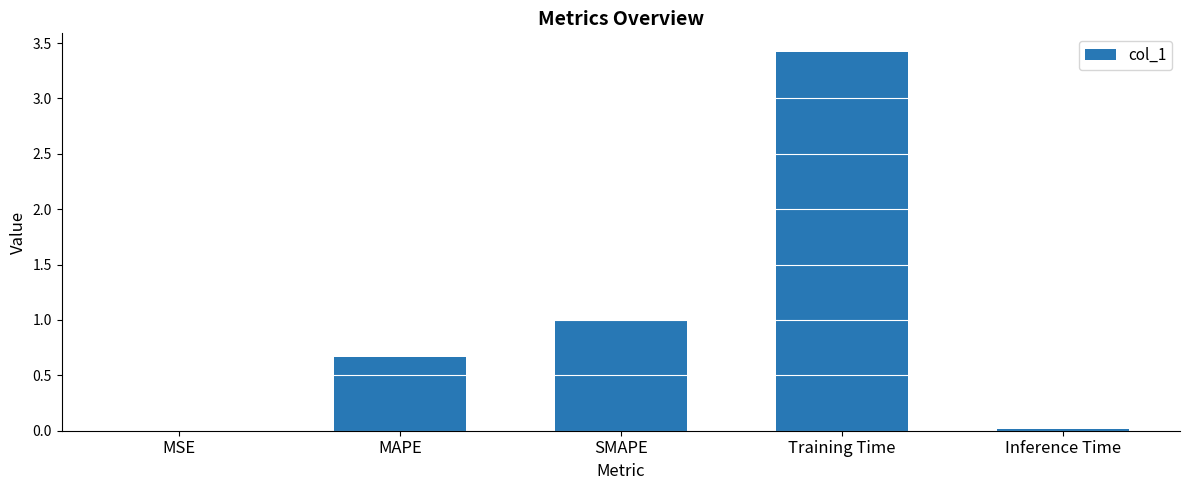

Is it true that the value at Training Time is 3.4?

True